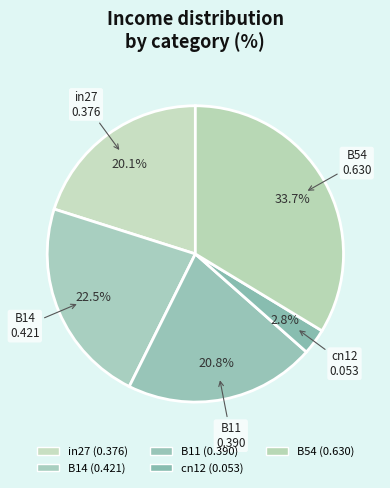

Between cn12 and B14, which is larger?

B14